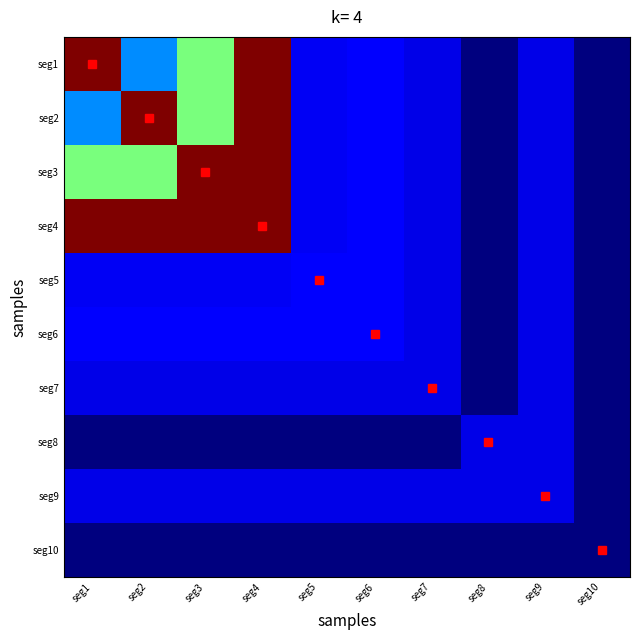

Reading right to left, transcribe all the data shown in this chart.

seg1: seg10=0.0	seg9=0.0	seg8=0.0	seg7=0.0	seg6=0.1	seg5=0.0	seg4=0.2	seg3=0.1	seg2=0.1	seg1=0.2
seg2: seg10=0.0	seg9=0.0	seg8=0.0	seg7=0.0	seg6=0.1	seg5=0.0	seg4=0.2	seg3=0.1	seg2=0.2	seg1=0.1
seg3: seg10=0.0	seg9=0.0	seg8=0.0	seg7=0.0	seg6=0.1	seg5=0.0	seg4=0.2	seg3=0.2	seg2=0.1	seg1=0.1
seg4: seg10=0.0	seg9=0.0	seg8=0.0	seg7=0.0	seg6=0.1	seg5=0.0	seg4=0.2	seg3=0.2	seg2=0.2	seg1=0.2
seg5: seg10=0.0	seg9=0.0	seg8=0.0	seg7=0.0	seg6=0.1	seg5=0.1	seg4=0.0	seg3=0.0	seg2=0.0	seg1=0.0
seg6: seg10=0.0	seg9=0.0	seg8=0.0	seg7=0.0	seg6=0.1	seg5=0.1	seg4=0.1	seg3=0.1	seg2=0.1	seg1=0.1
seg7: seg10=0.0	seg9=0.0	seg8=0.0	seg7=0.0	seg6=0.0	seg5=0.0	seg4=0.0	seg3=0.0	seg2=0.0	seg1=0.0
seg8: seg10=0.0	seg9=0.0	seg8=0.0	seg7=0.0	seg6=0.0	seg5=0.0	seg4=0.0	seg3=0.0	seg2=0.0	seg1=0.0
seg9: seg10=0.0	seg9=0.0	seg8=0.0	seg7=0.0	seg6=0.0	seg5=0.0	seg4=0.0	seg3=0.0	seg2=0.0	seg1=0.0
seg10: seg10=0.0	seg9=0.0	seg8=0.0	seg7=0.0	seg6=0.0	seg5=0.0	seg4=0.0	seg3=0.0	seg2=0.0	seg1=0.0